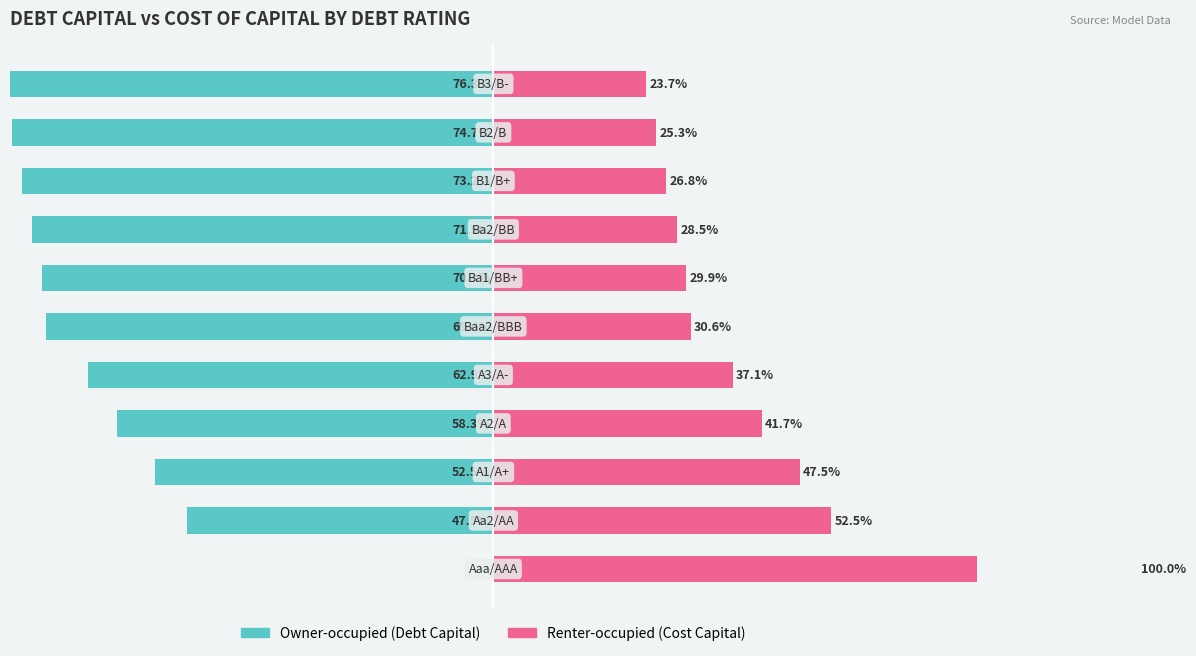

What is the minimum value shown in the chart?

-76.3